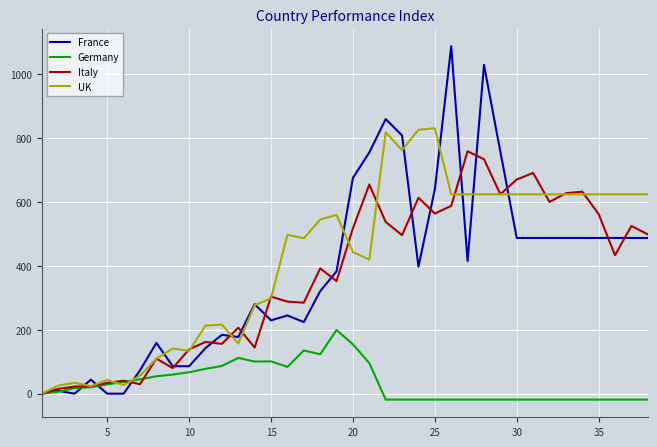

Rank the series by their maximum value, from lowest to highest.

Germany, Italy, UK, France